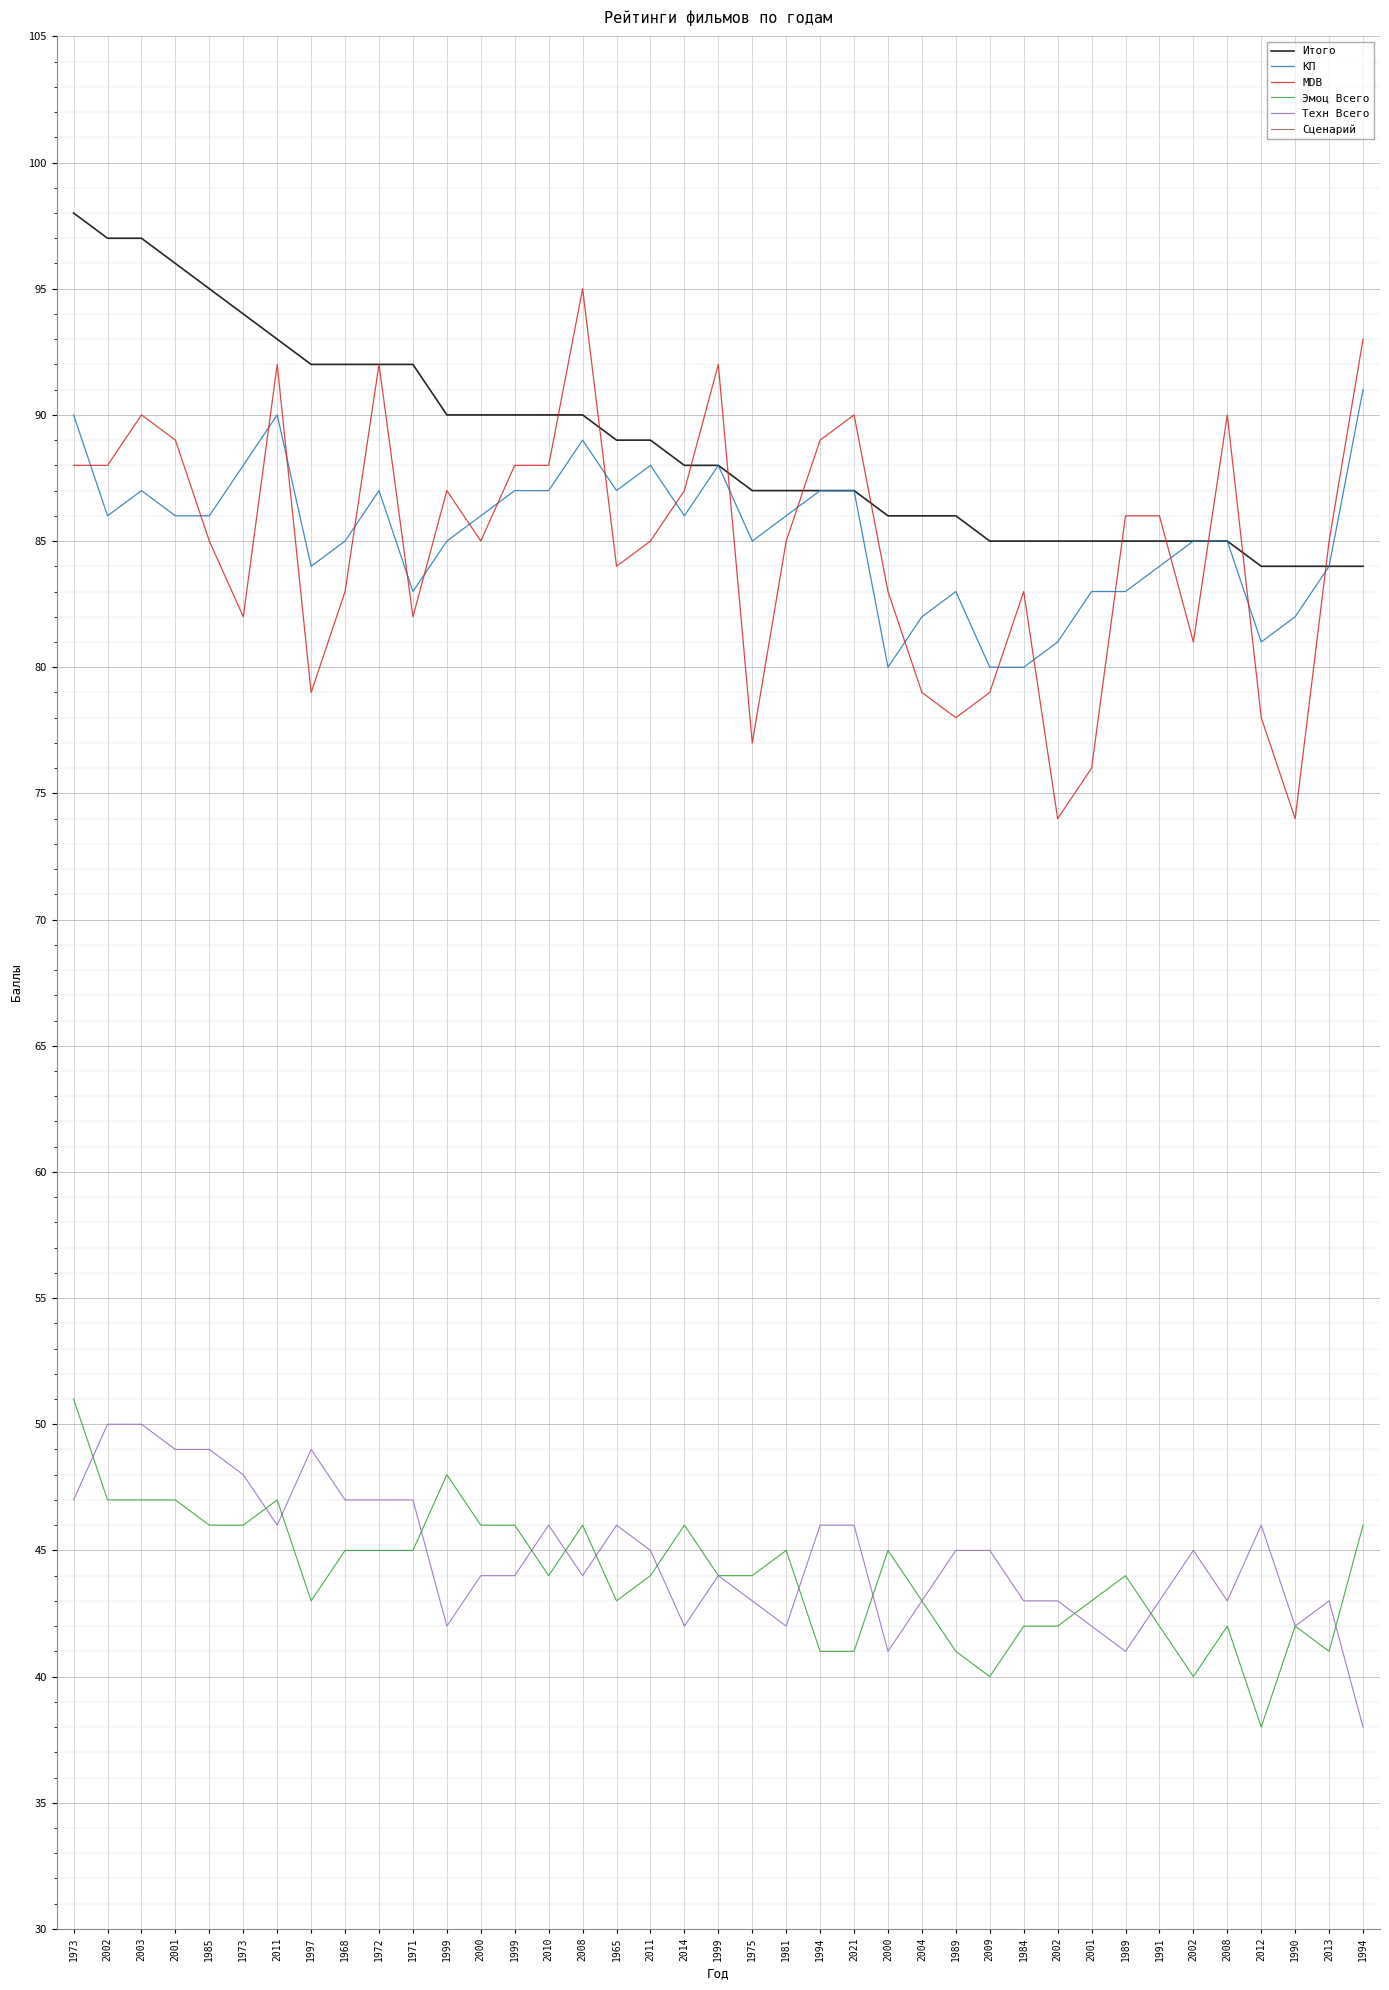

Where is the first local minimum for Эмоц Всего?

1997